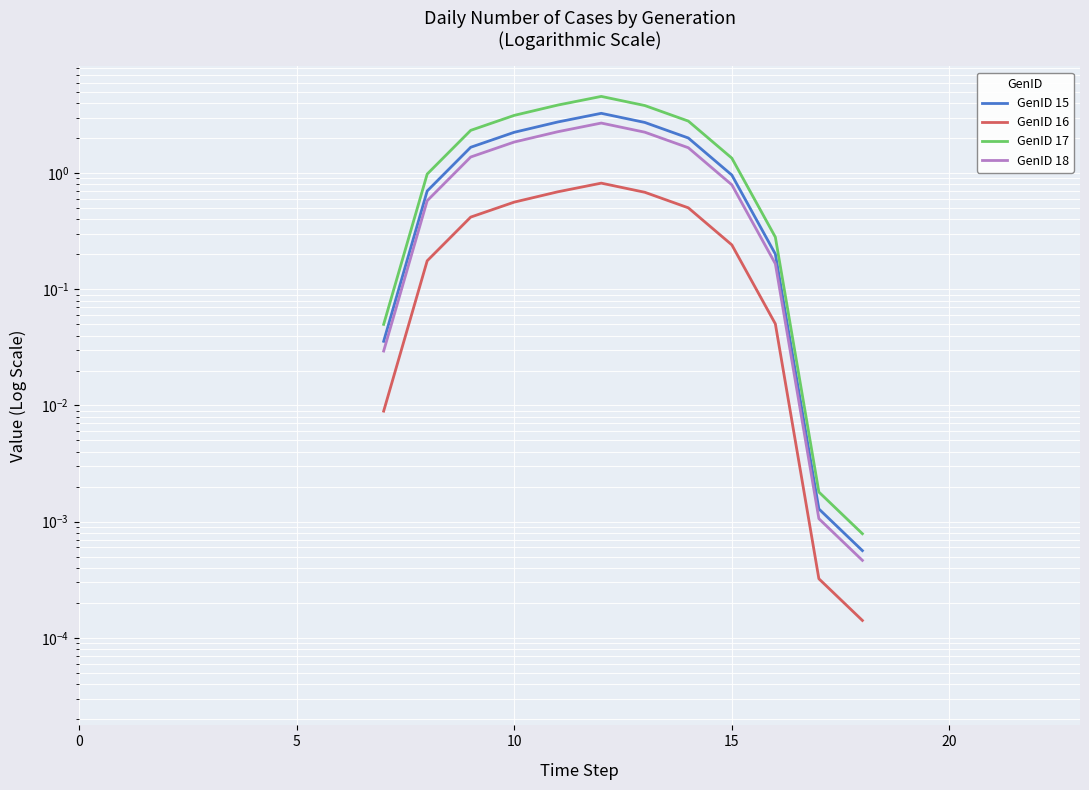

Where is the first local maximum for GenID 16?

12